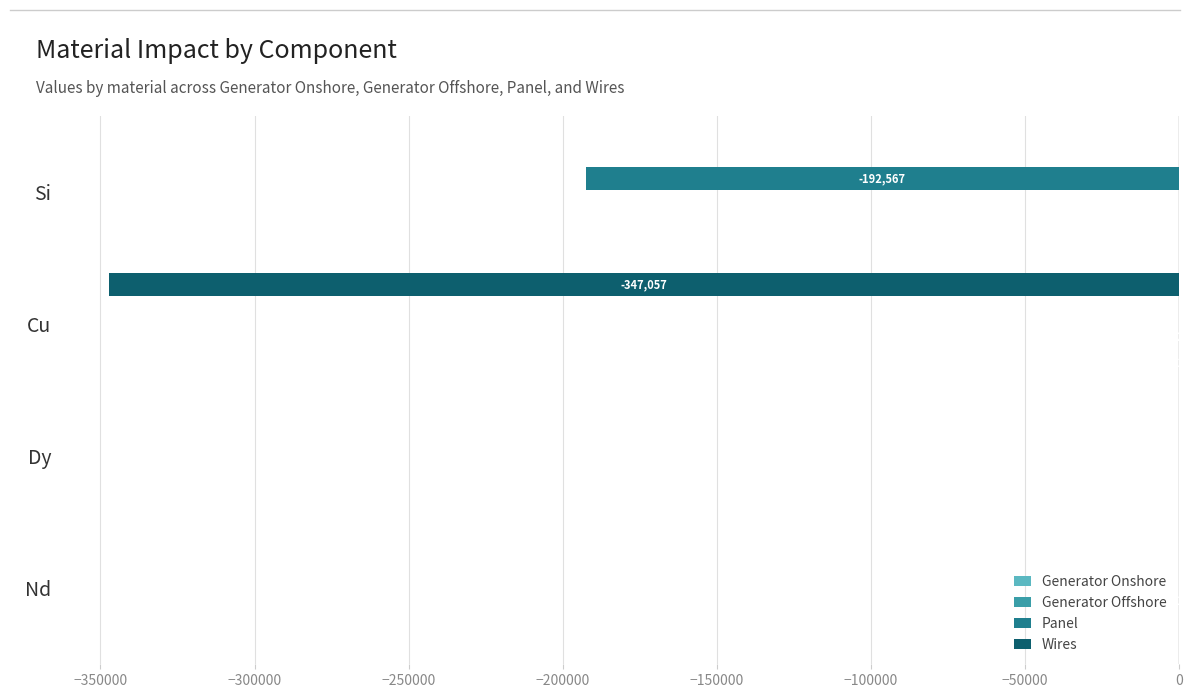

Is it true that Panel equals 0.0 at Cu?

True